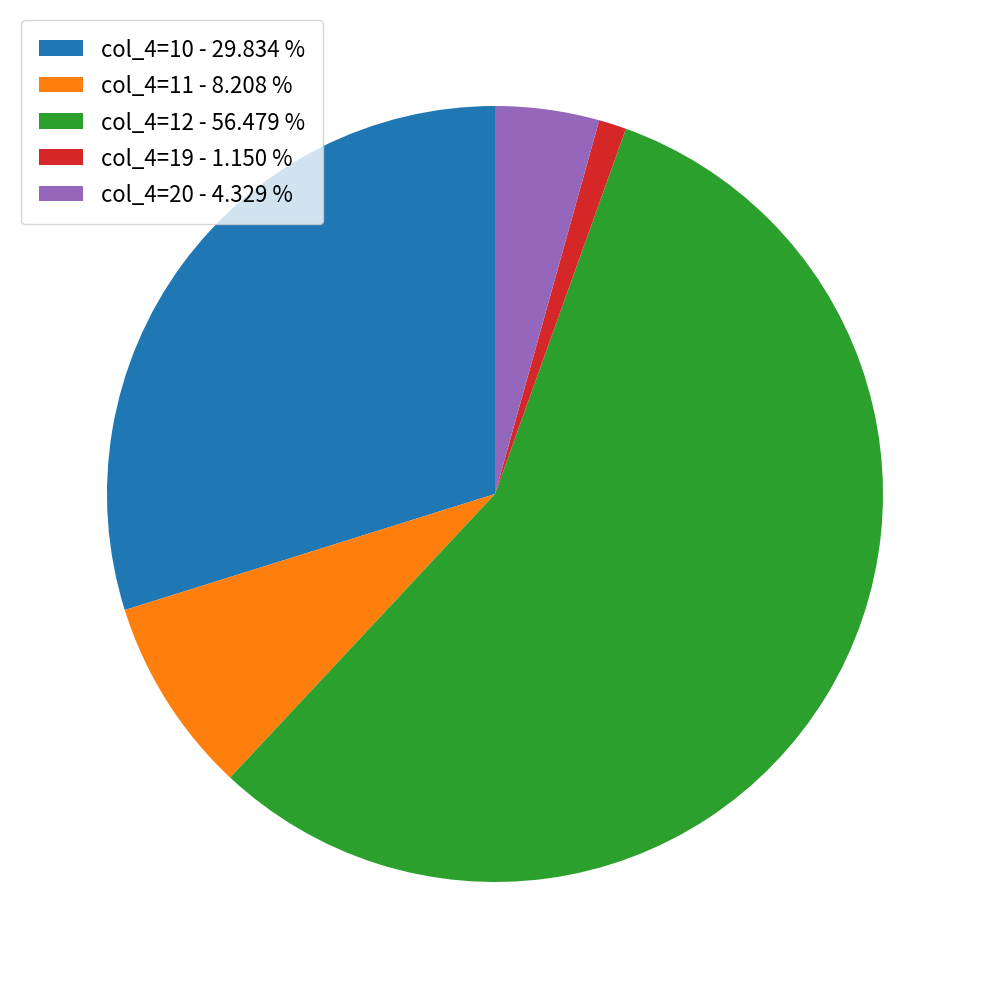

How many slices are in this pie chart?

5